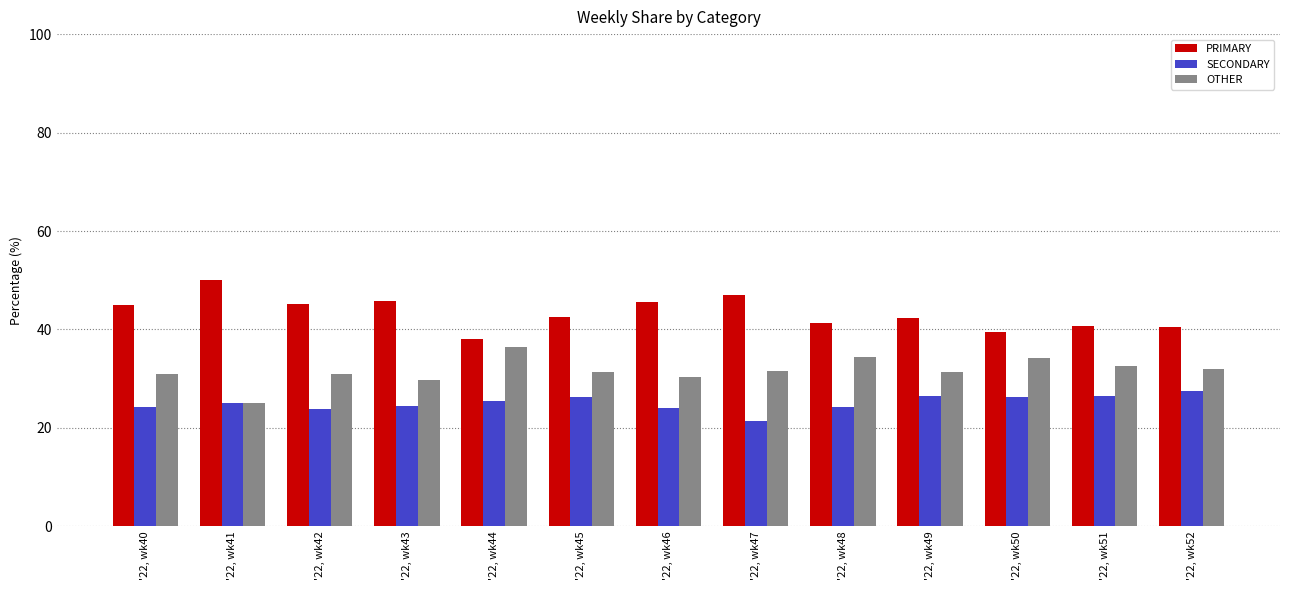

How many series are shown in this chart?

3